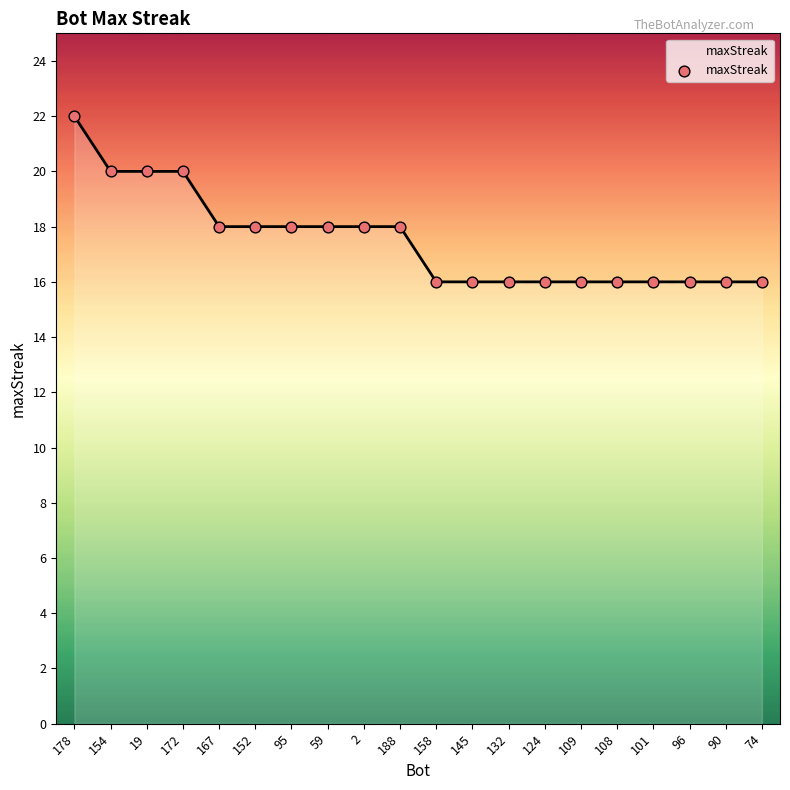

Approximately how many times larger is the value at 2 compared to 124?

1.1